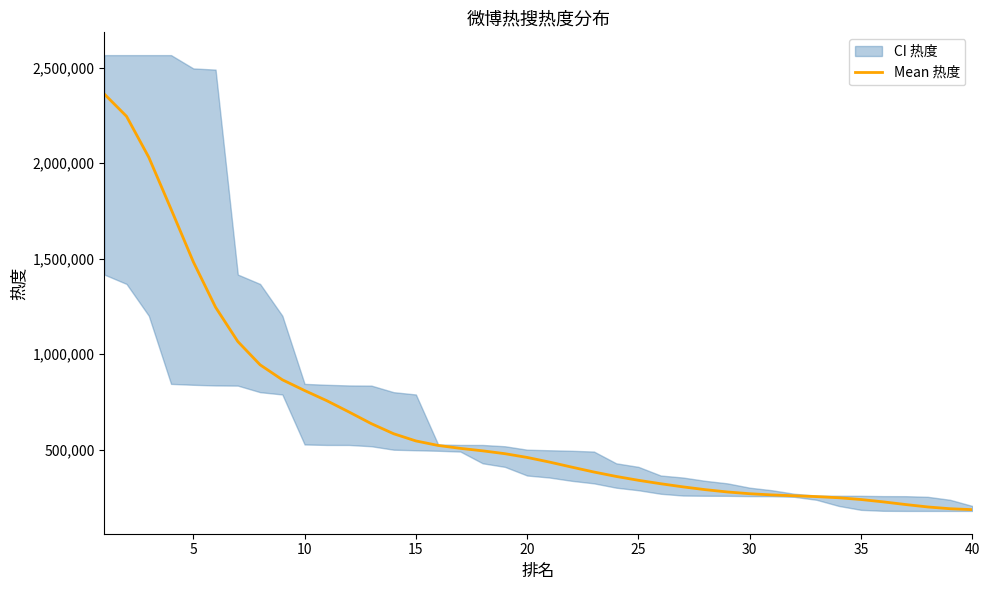

What is the greatest value displayed?

2361363.3